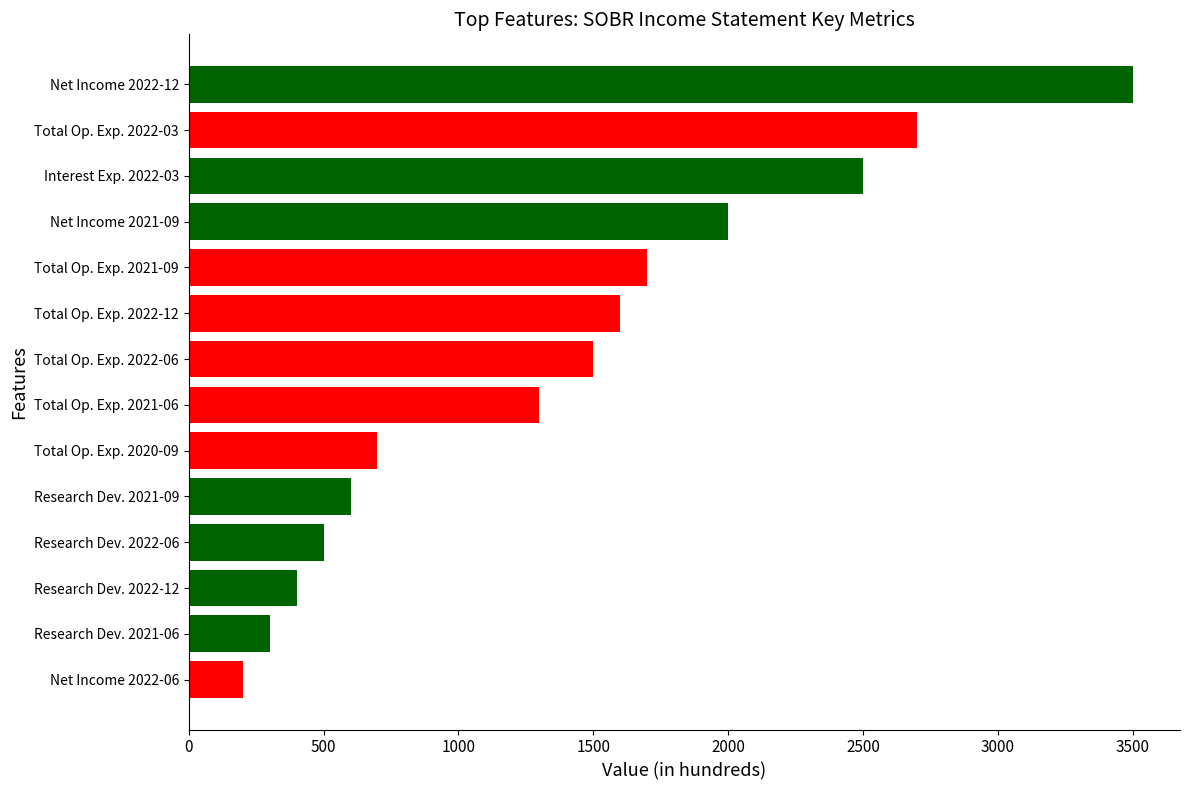

What is the sum of all values?

19500